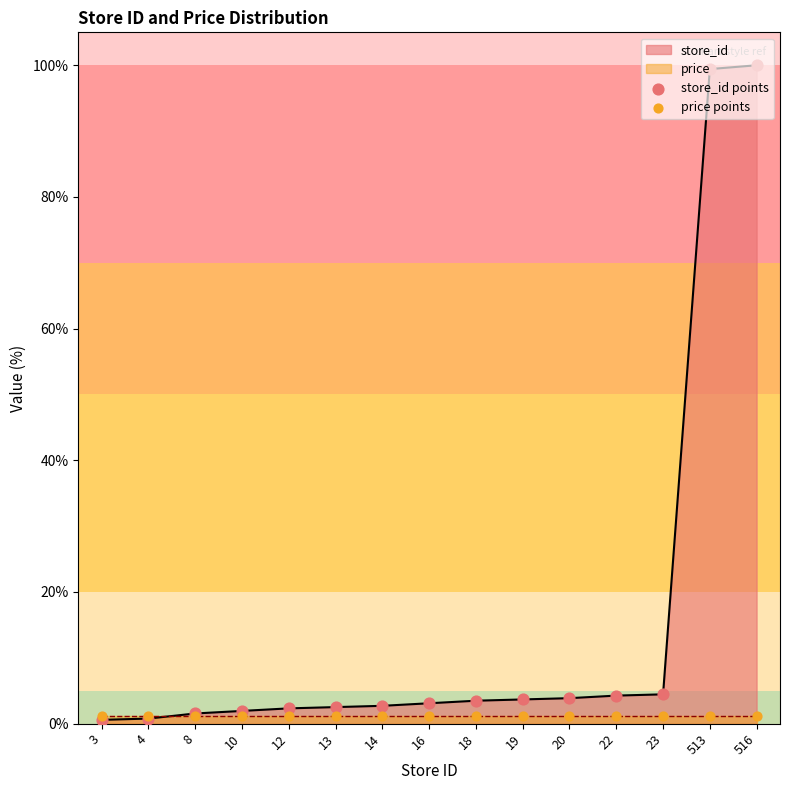

Which series has the largest total across all categories?

store_id points